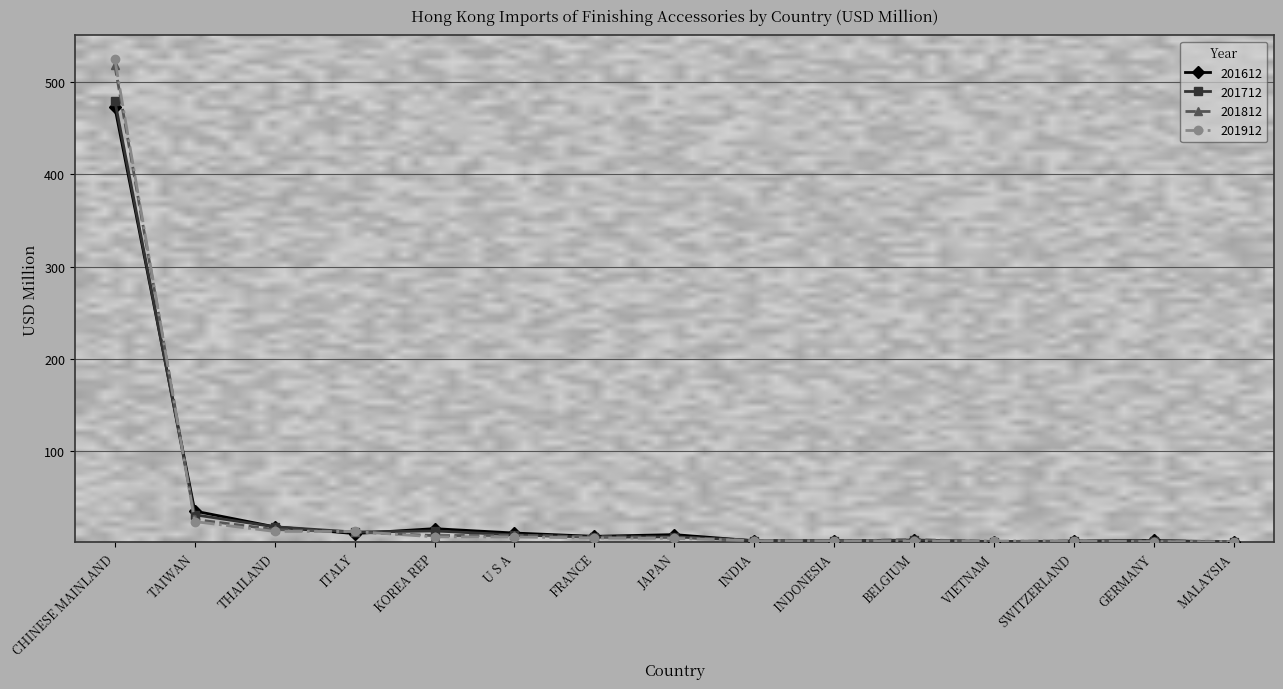

At which category is the sum across all series the highest?

CHINESE MAINLAND